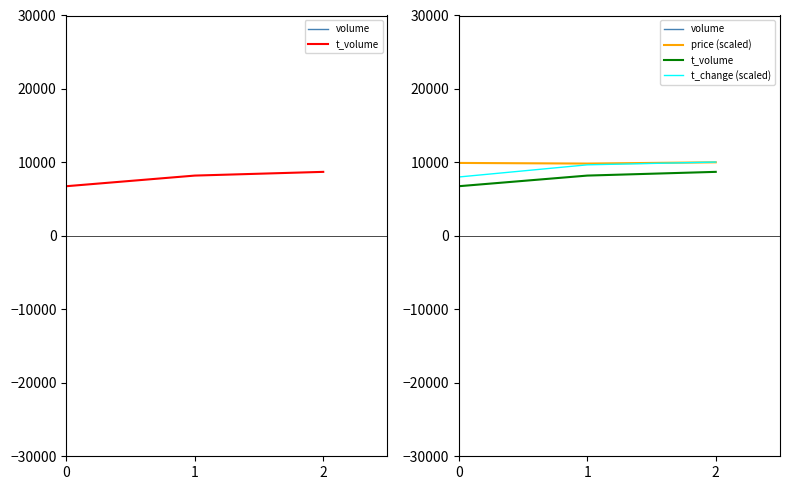

What is the sum of all price (scaled) values?

29793.1